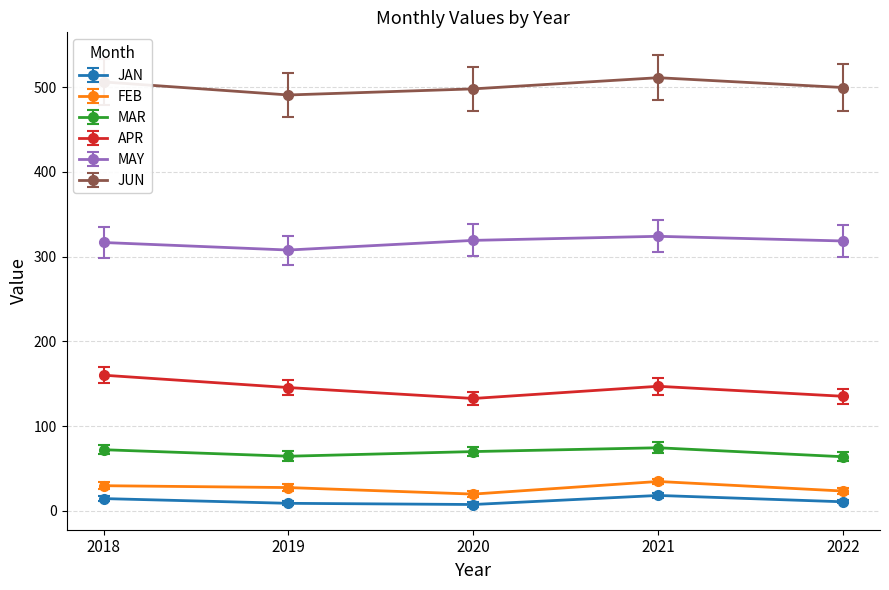

True or false: APR and MAR cross at least once.

False